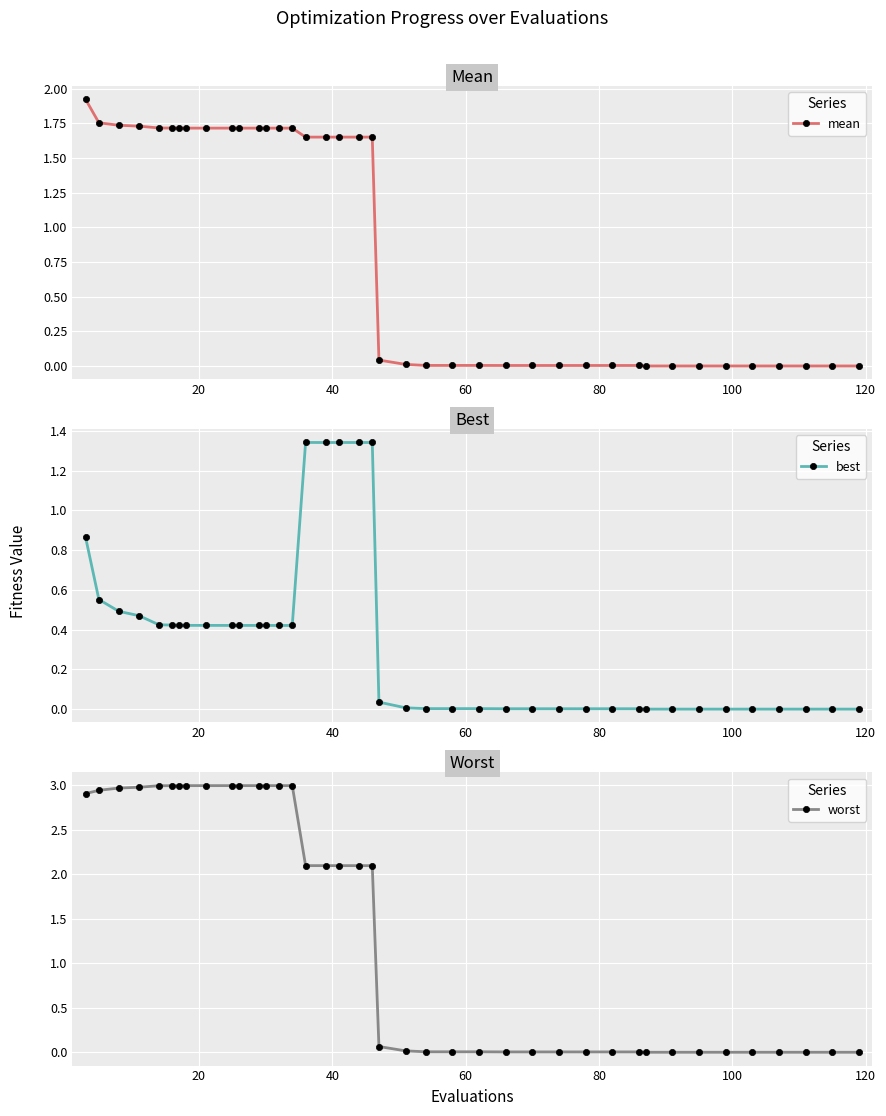

Is it true that mean equals 1.0 at 19?

False